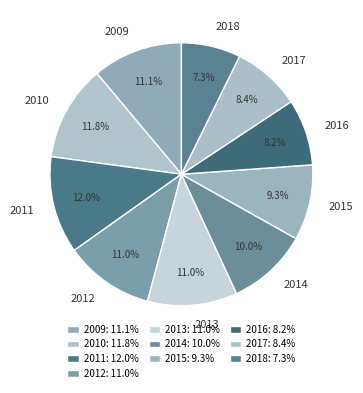

Which has a higher value, 2016 or 2009?

2009